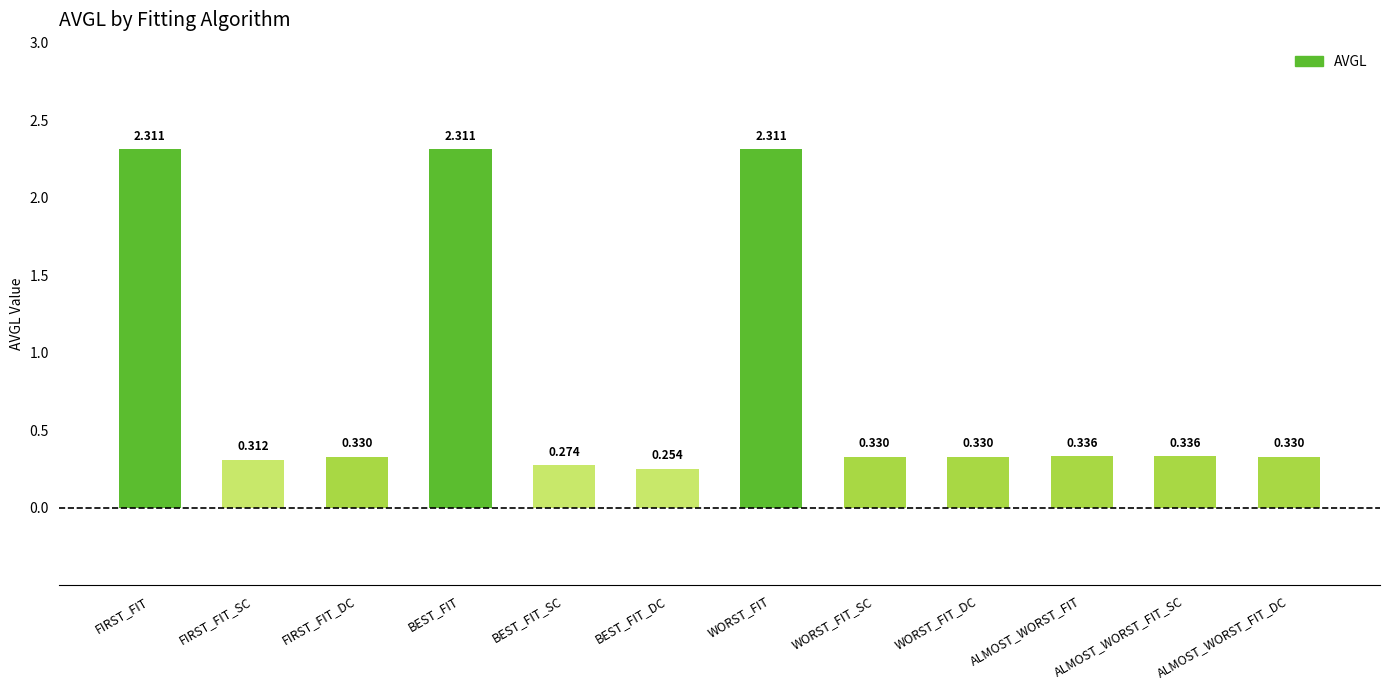

What is the label of the 2nd bar from the left?

FIRST_FIT_SC